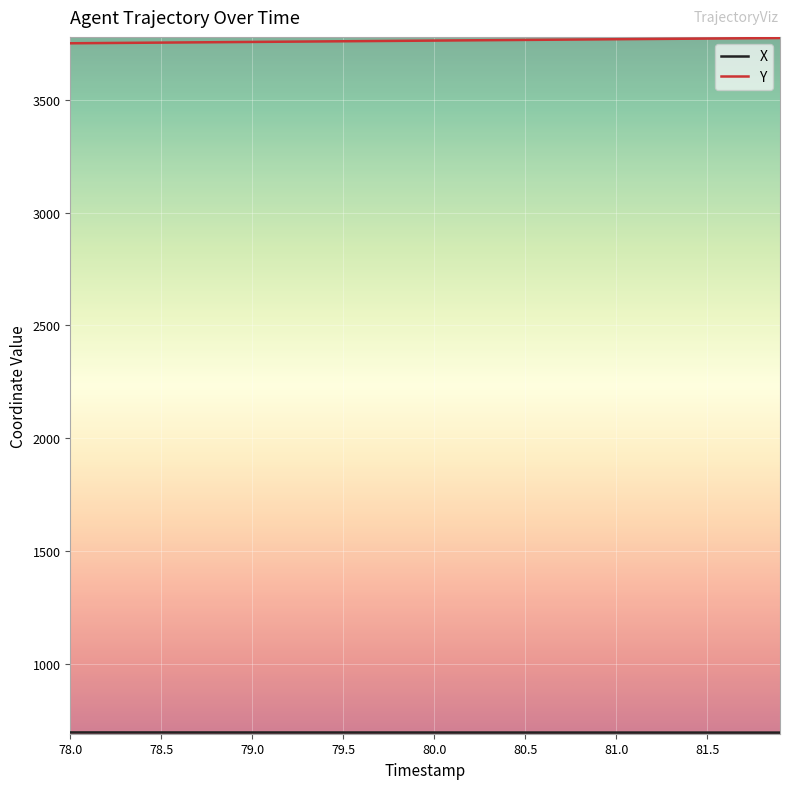

What is the maximum value shown in the chart?

3775.5